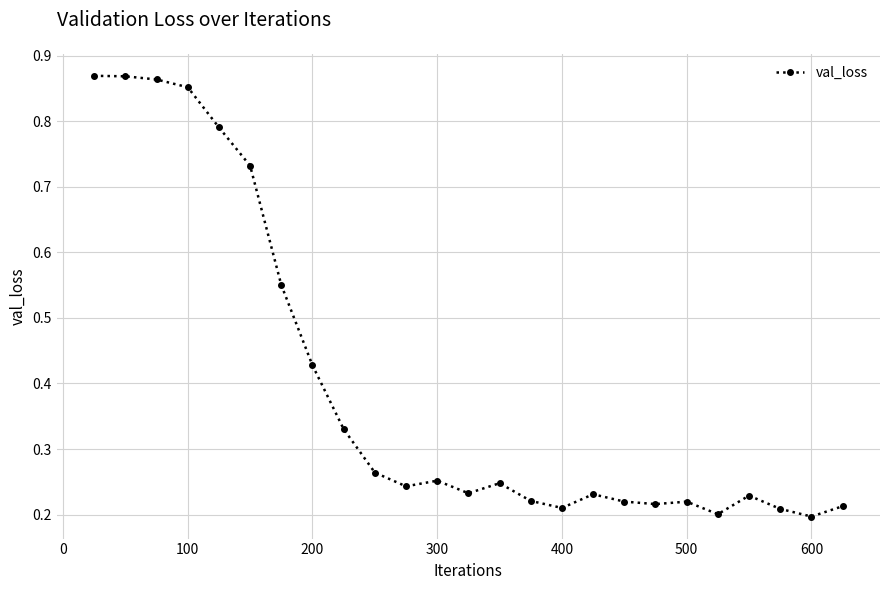

True or false: the data has more than 1 interior local peaks.

True